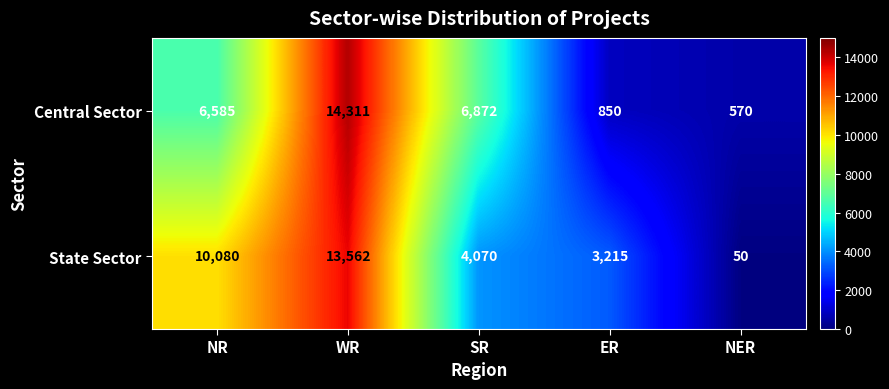

The State Sector series shows 3215 at ER. True or false?

True